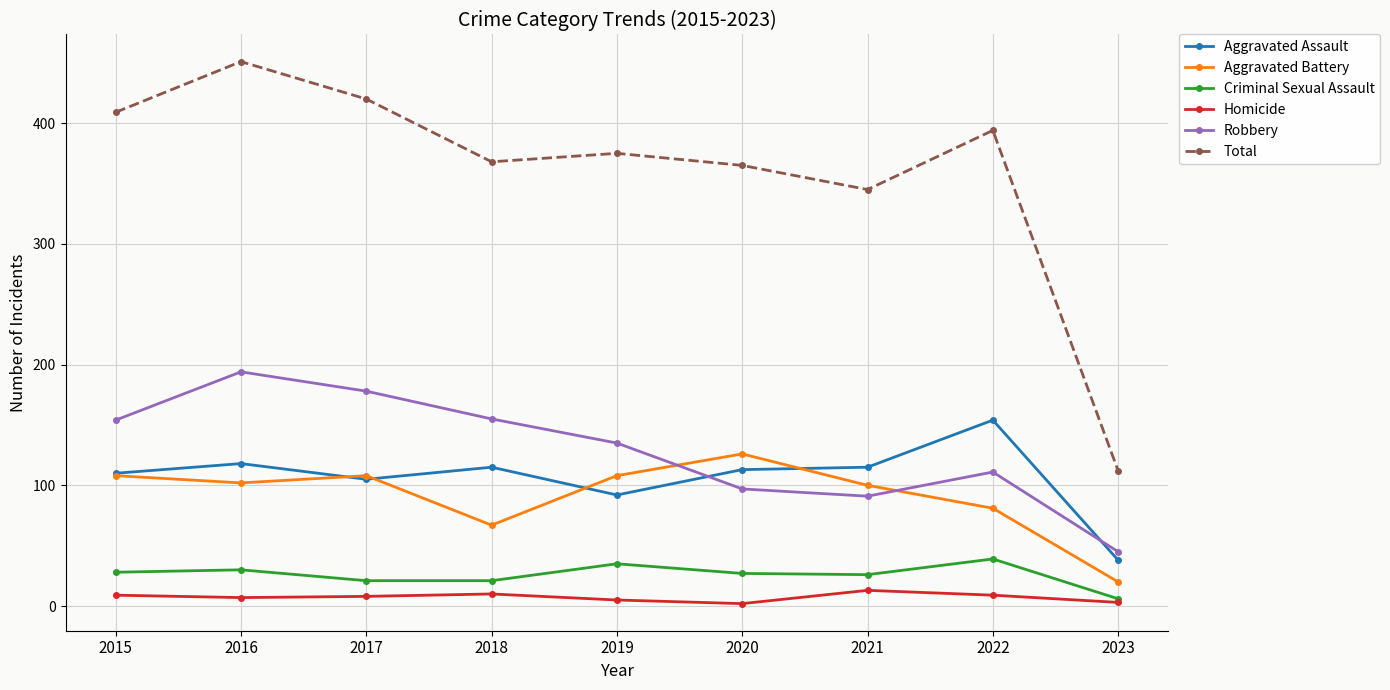

The value of Robbery at 2018 is 221. True or false?

False